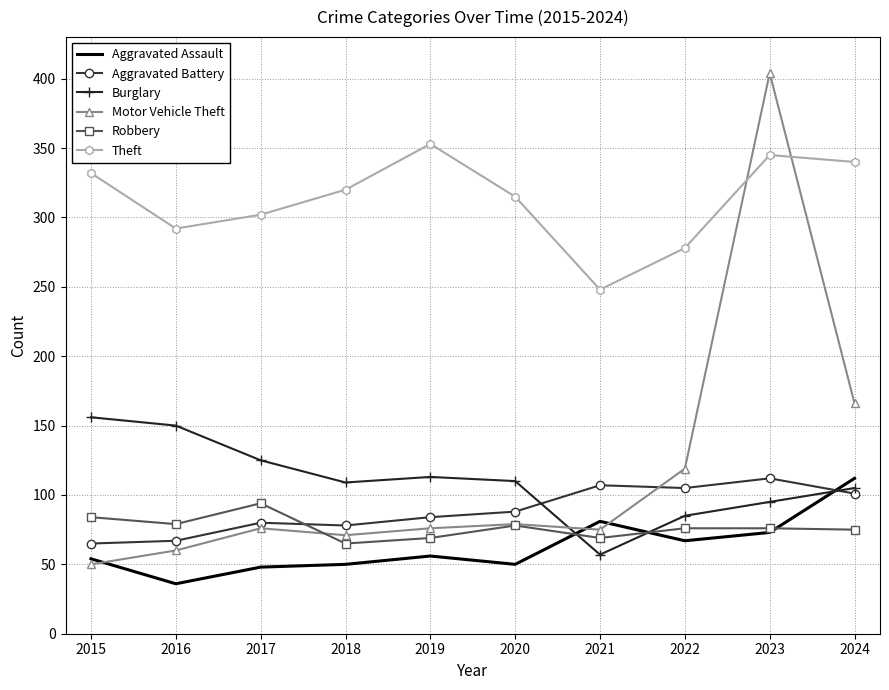

What is the approximate value of Aggravated Battery at 2017?

80